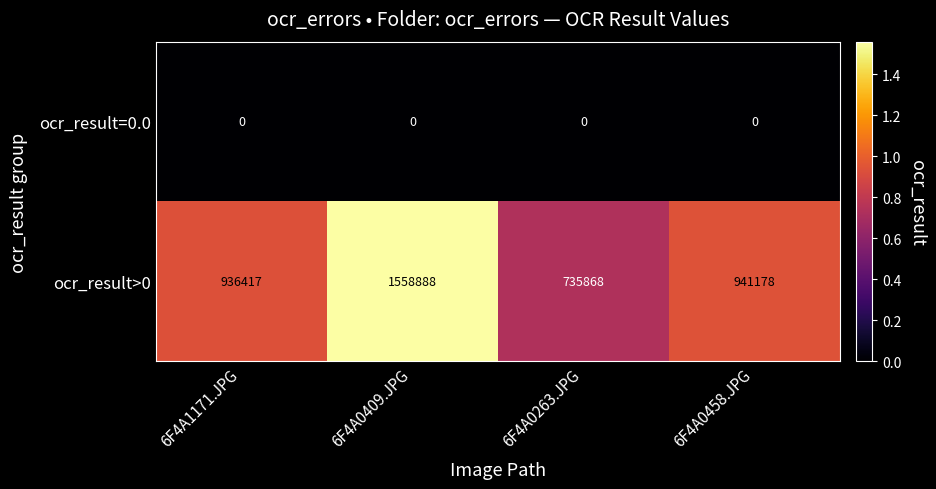

Which series changed the most between 6F4A0263.JPG and 6F4A0458.JPG?

ocr_result>0